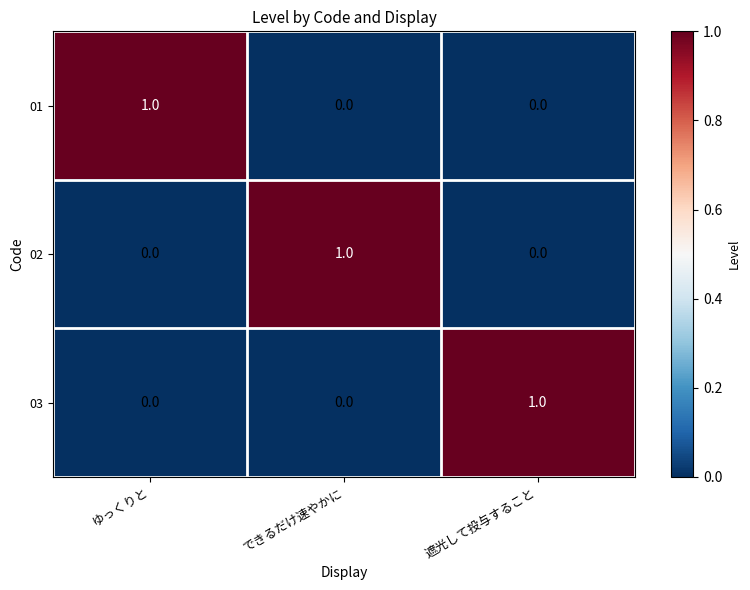

The value of 01 at できるだけ速やかに is -1. True or false?

False